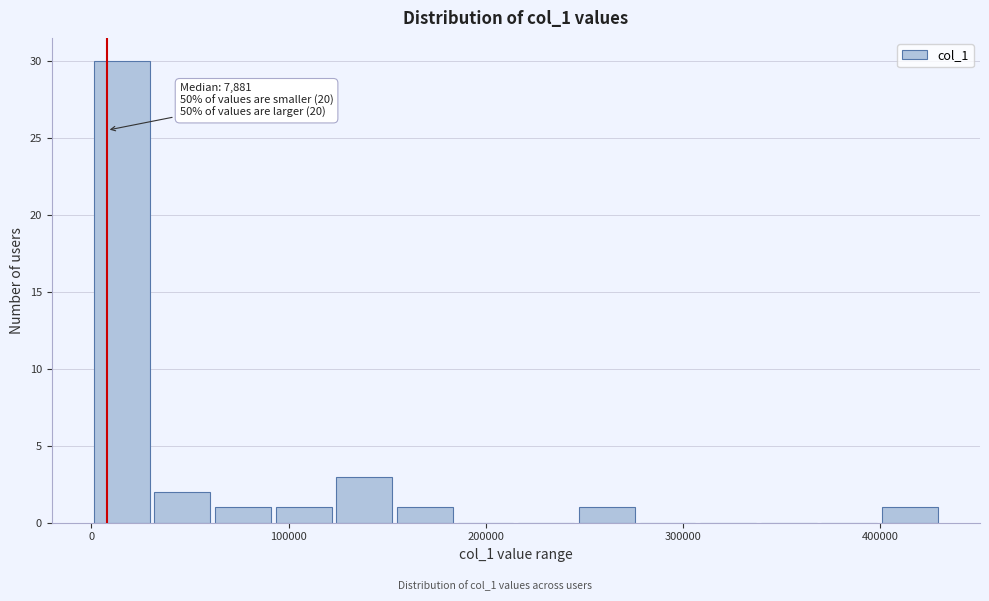

Read against the x-axis, roughly where is the centre of the tallest bar?

20000